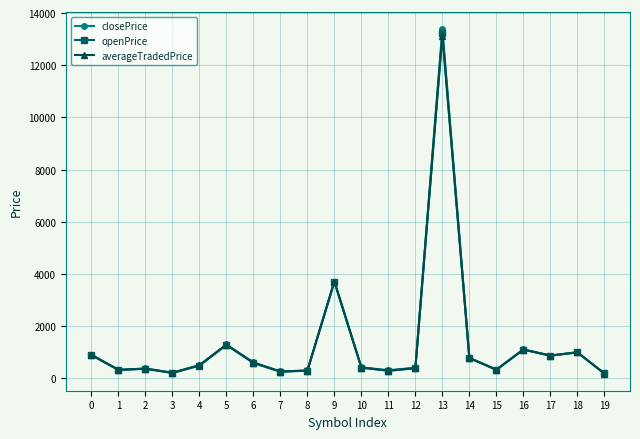

What is the maximum value for averageTradedPrice?

13127.1